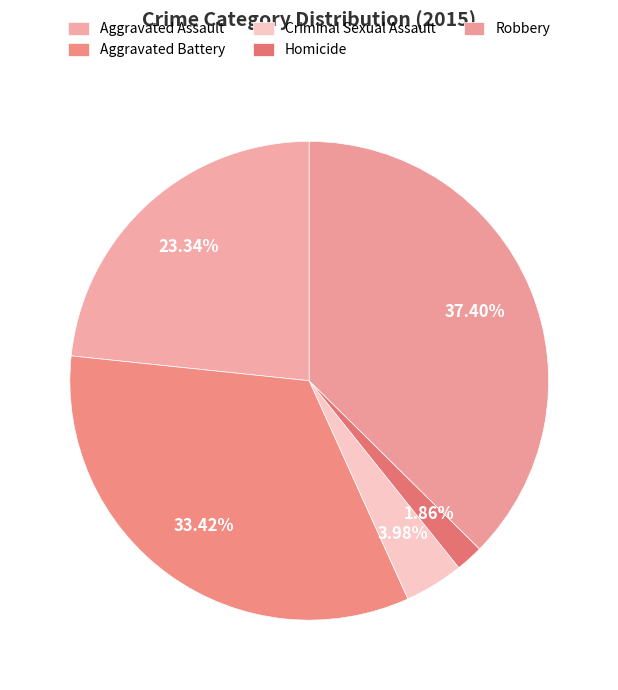

What is the ratio of the value at Aggravated Assault to the value at Robbery?

0.6